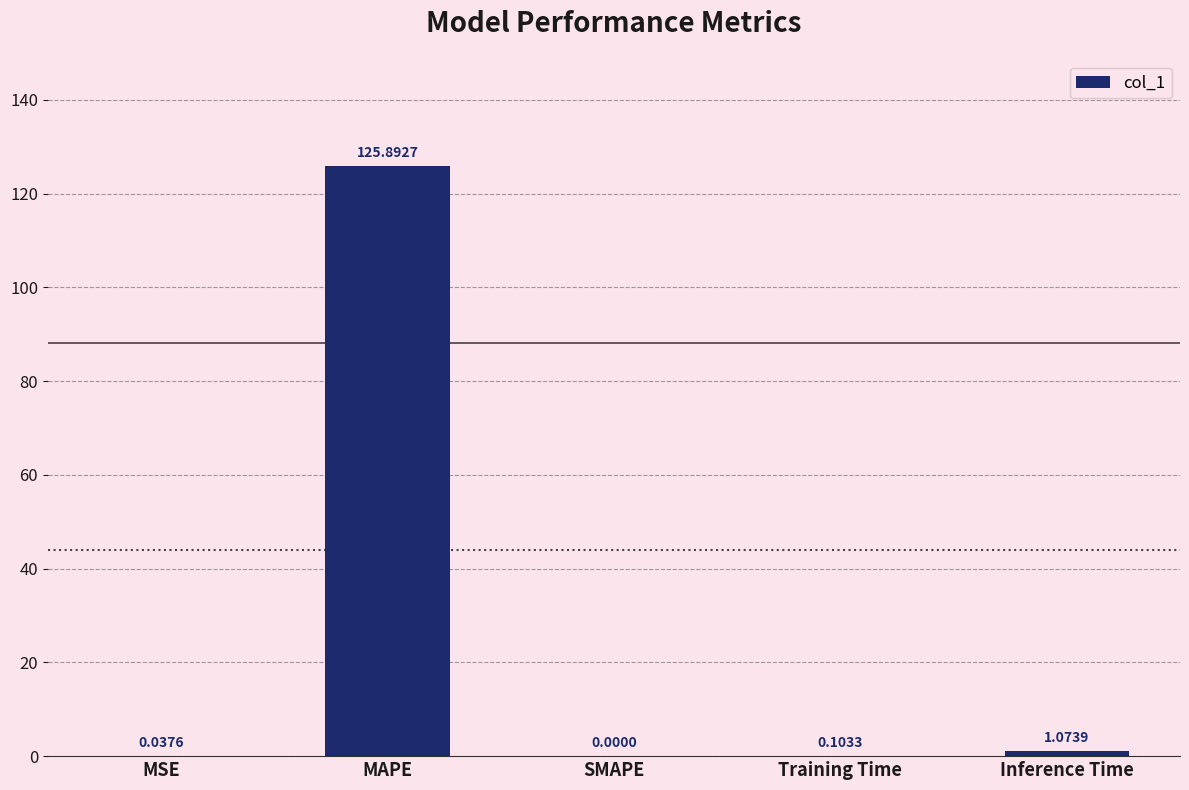

Between SMAPE and MAPE, which is larger?

MAPE